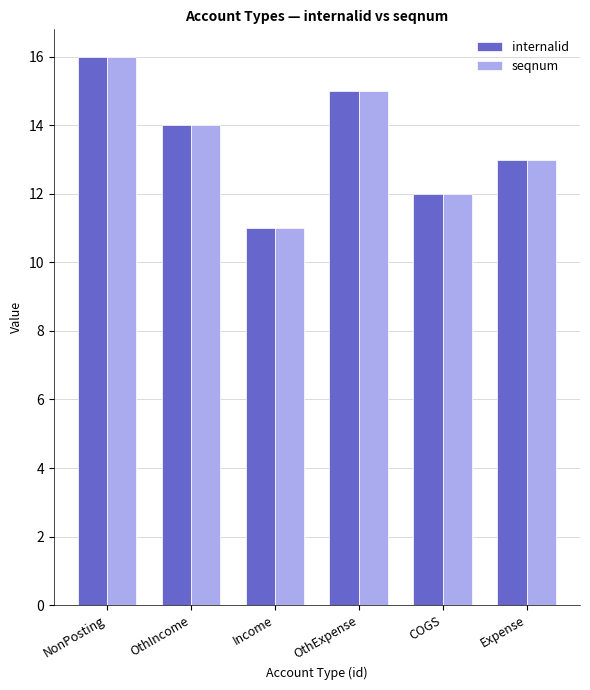

What is the sum of all seqnum values?

81